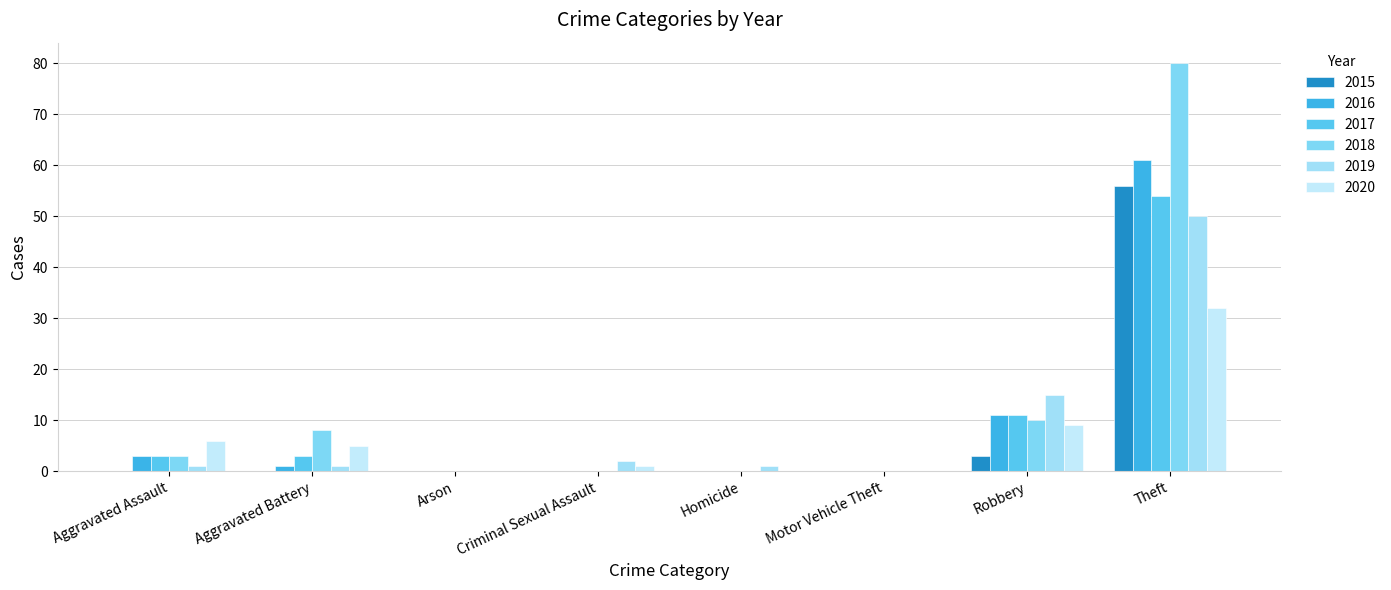

The value of 2019 at Arson is 0. True or false?

True